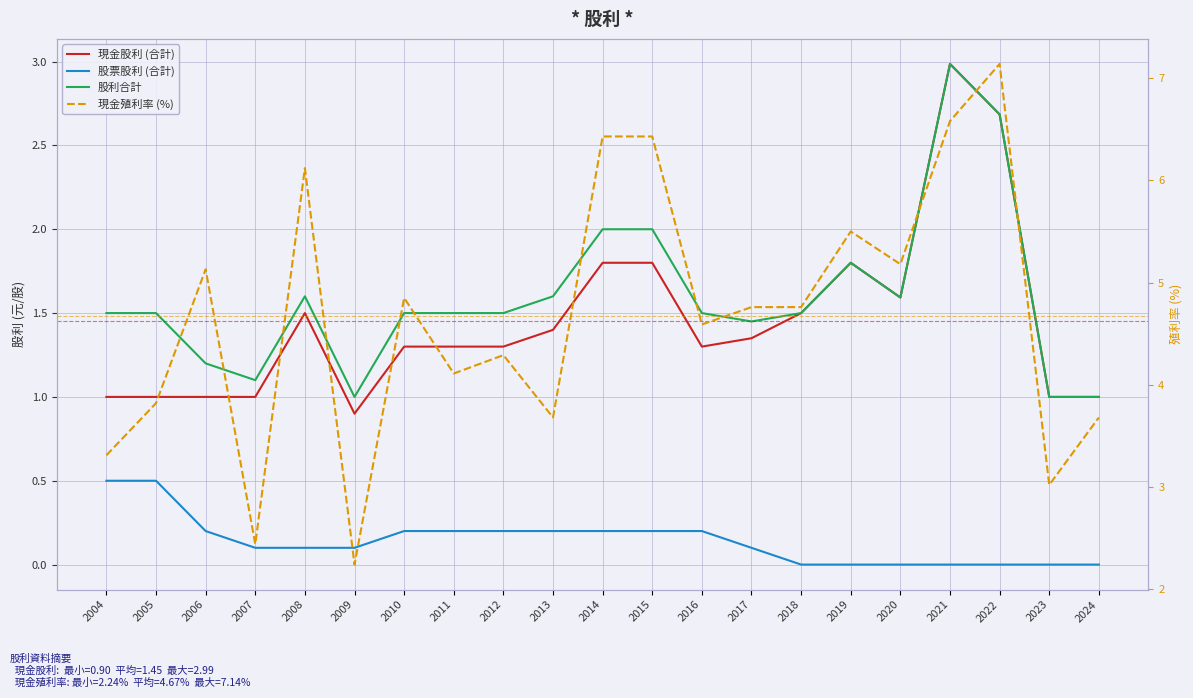

List the series in order of their peak value, highest first.

現金殖利率 (%), 現金股利 (合計), 股利合計, 股票股利 (合計)